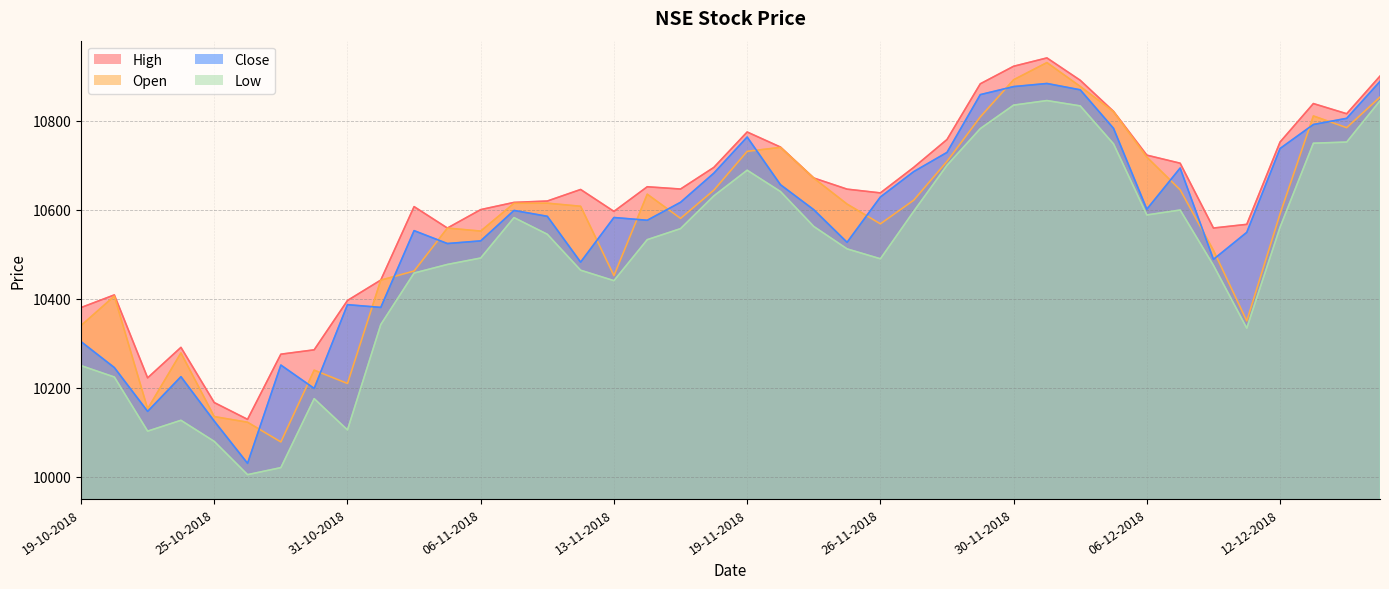

At which category does Open reach its first local peak?

22-10-2018